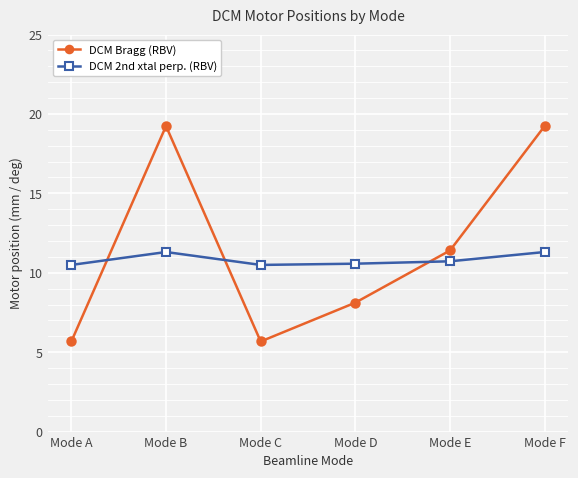

True or false: DCM 2nd xtal perp. (RBV) and DCM Bragg (RBV) intersect in this chart.

True